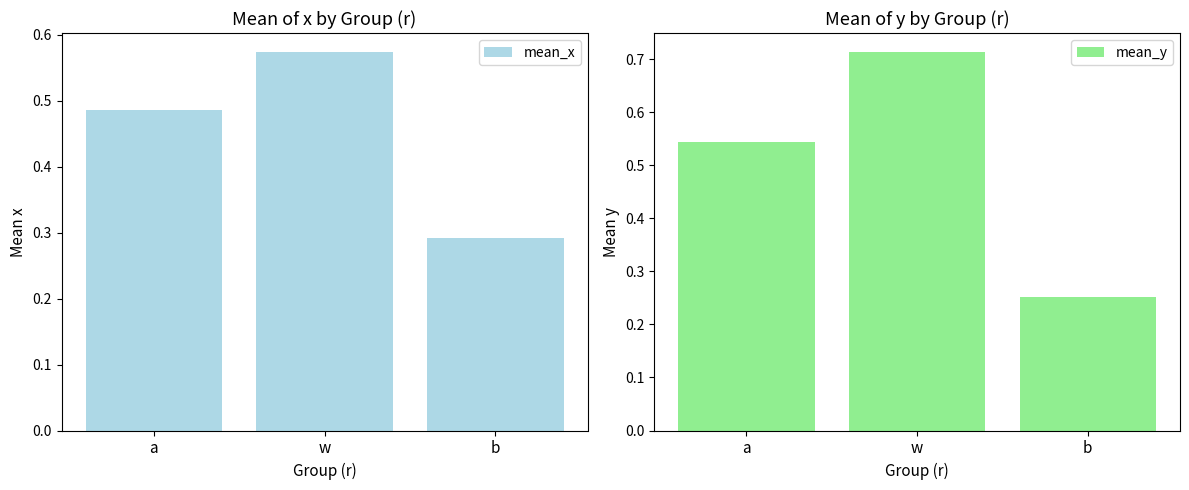

What is the value of the mean_x bar at the 1st from the left?

0.5